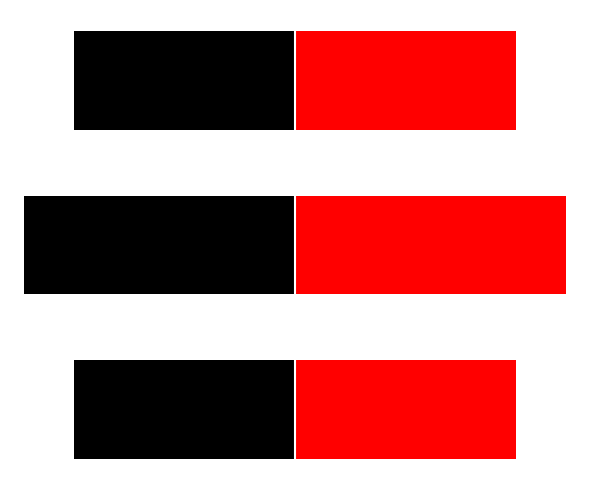

What is the difference between the col_0 (left) values at 2 and 0?

1